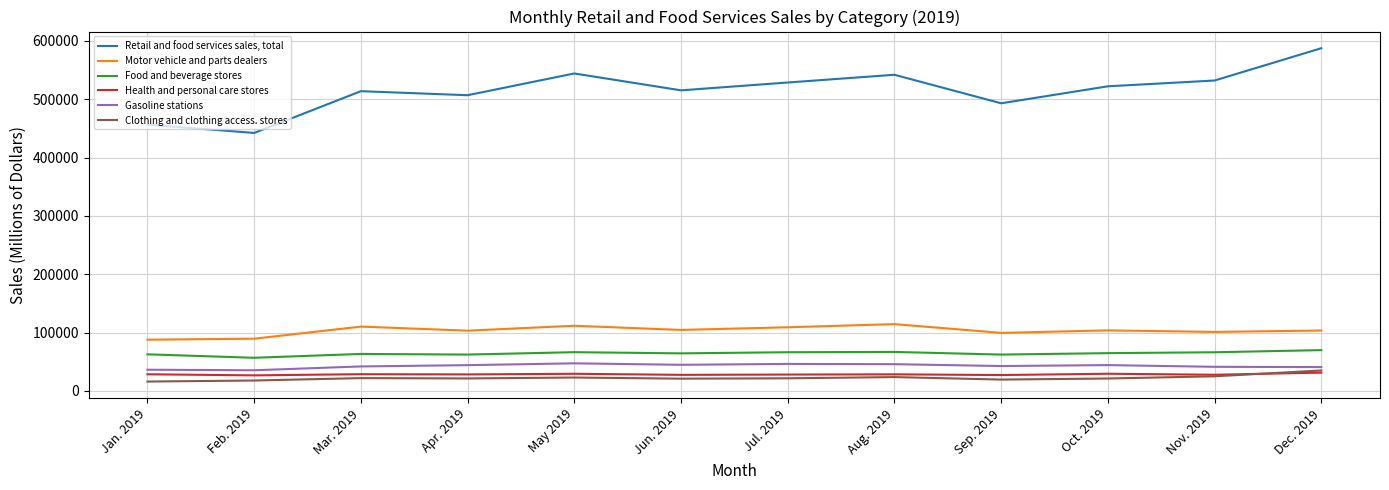

What is the difference between the maximum and second lowest values in the Clothing and clothing access. stores series?

17196